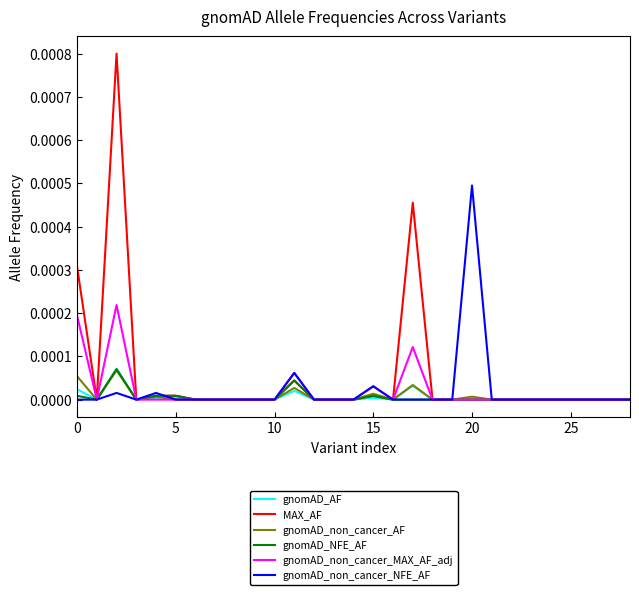

Which series has the widest spread of values?

MAX_AF